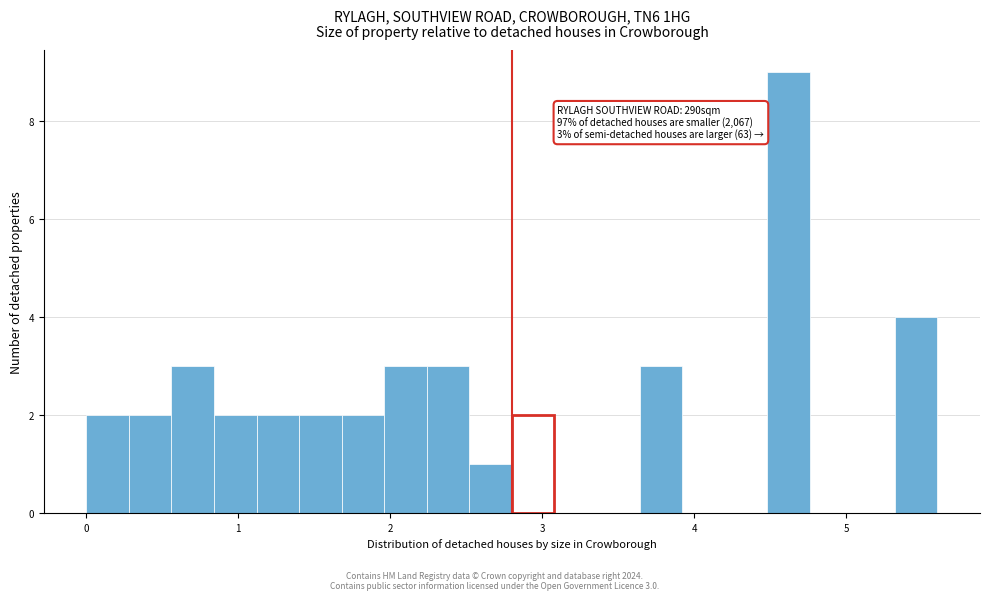

Around what value on the x-axis is the tallest bar? Give the approximate position of its centre, as read against the axis.

4.6